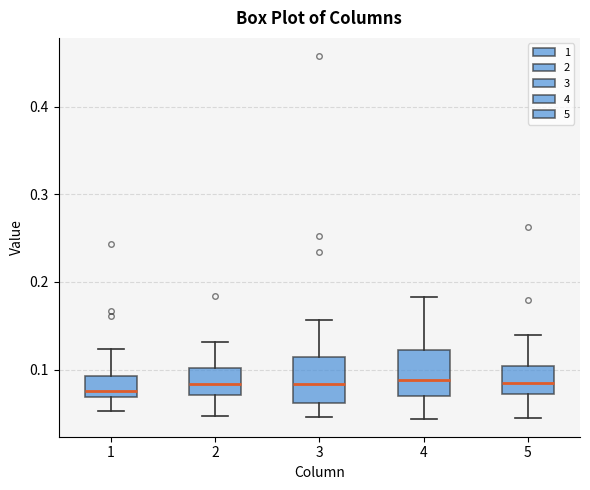

Reading left to right, read every box against the y-axis: the position of its median line, the range the box covers, and the ends of its whiskers. The values are not printed on the chart, so give them approximately, as read against the axis.

1: median 0.08, box 0.07 to 0.09, whiskers 0.05 to 0.12
2: median 0.08, box 0.07 to 0.10, whiskers 0.05 to 0.13
3: median 0.08, box 0.06 to 0.11, whiskers 0.05 to 0.16
4: median 0.09, box 0.07 to 0.12, whiskers 0.04 to 0.18
5: median 0.09, box 0.07 to 0.10, whiskers 0.05 to 0.14